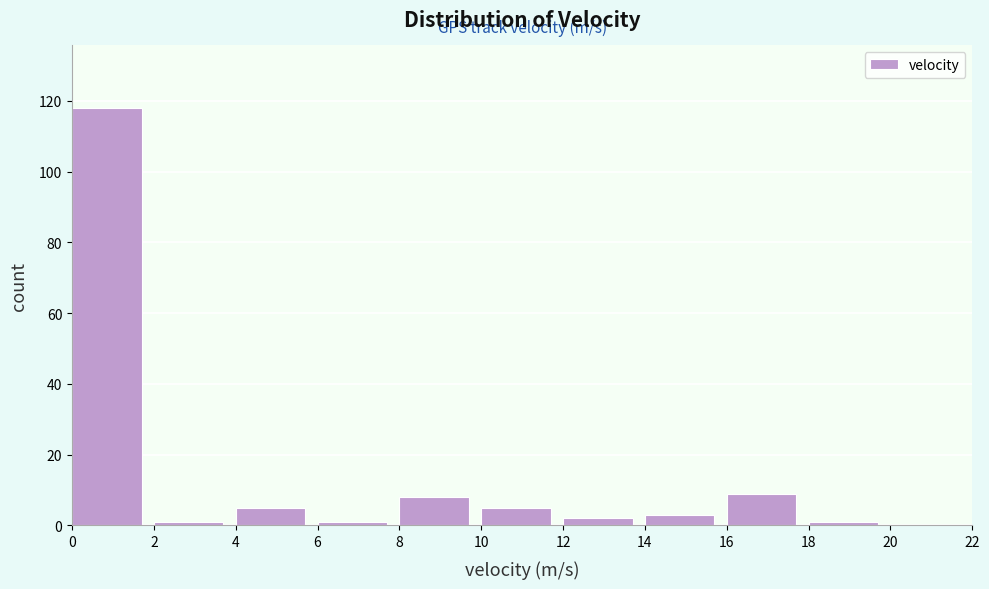

Which range on the x-axis has the tallest bar?

0 to 2